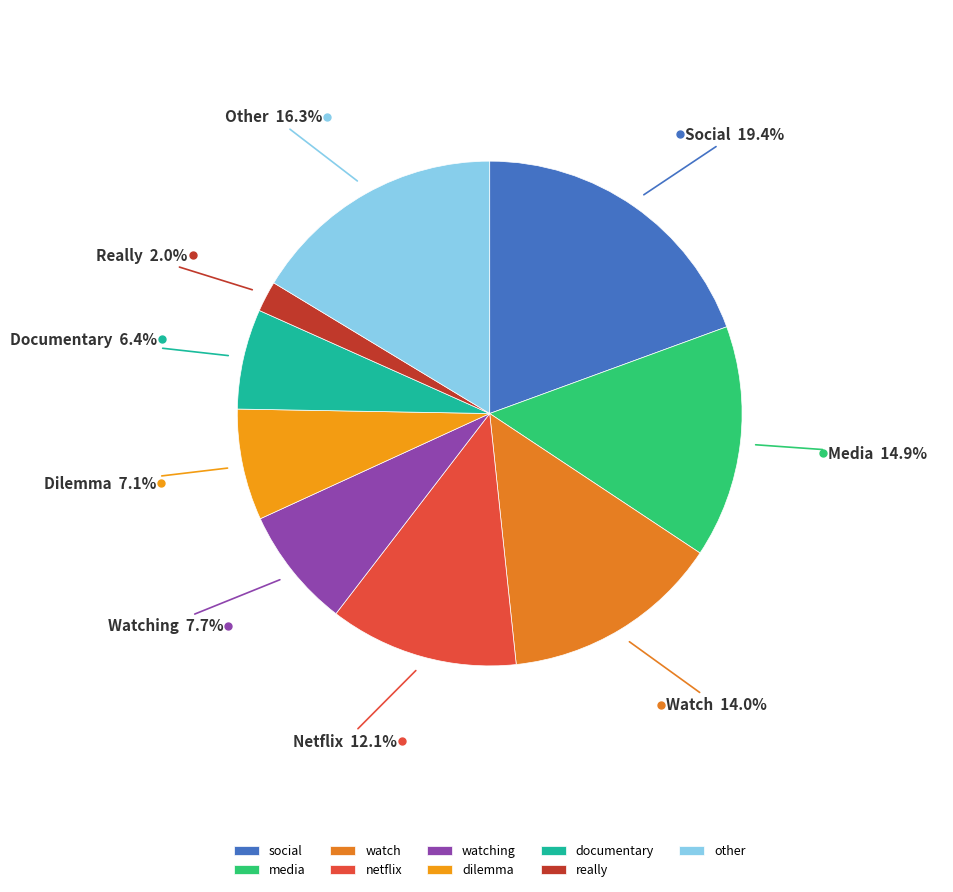

How many slices are in this pie chart?

9